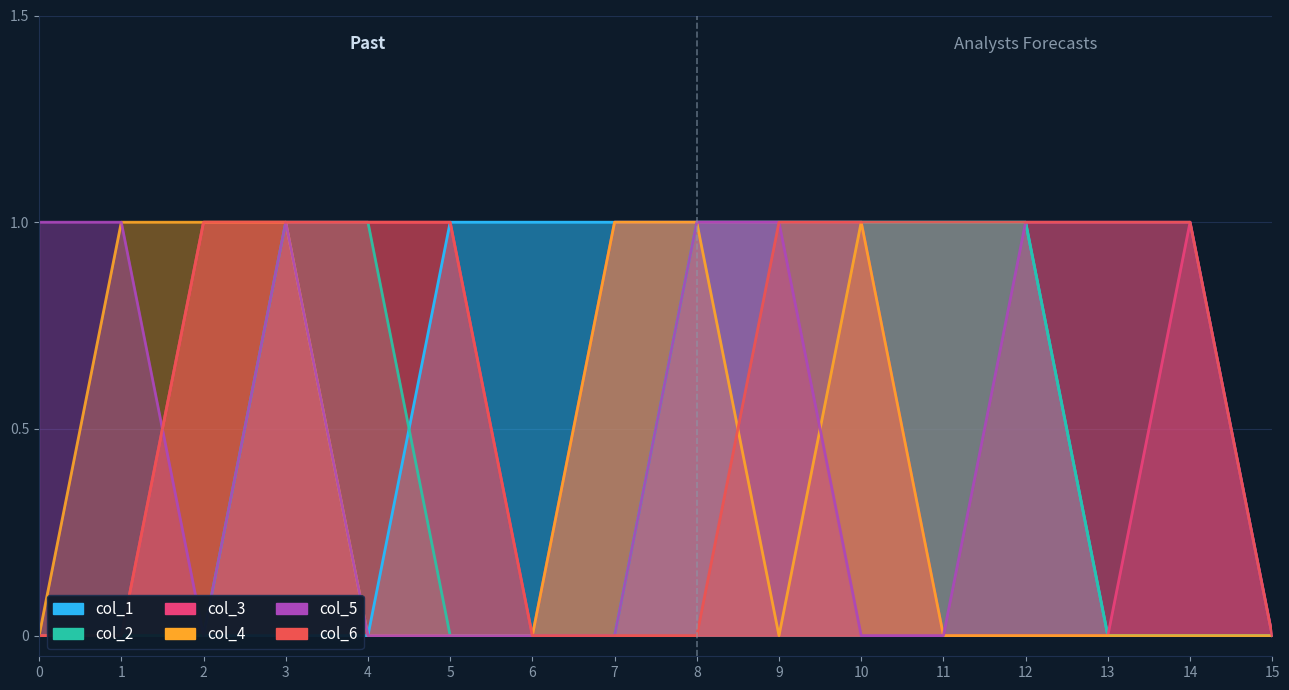

At how many categories does at least one series exceed 0?

15